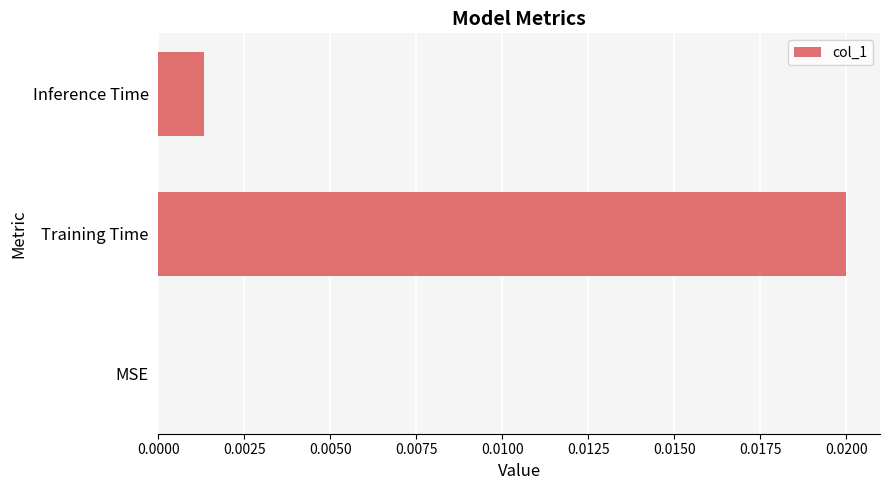

True or false: the data shows 0.0 at Training Time.

True